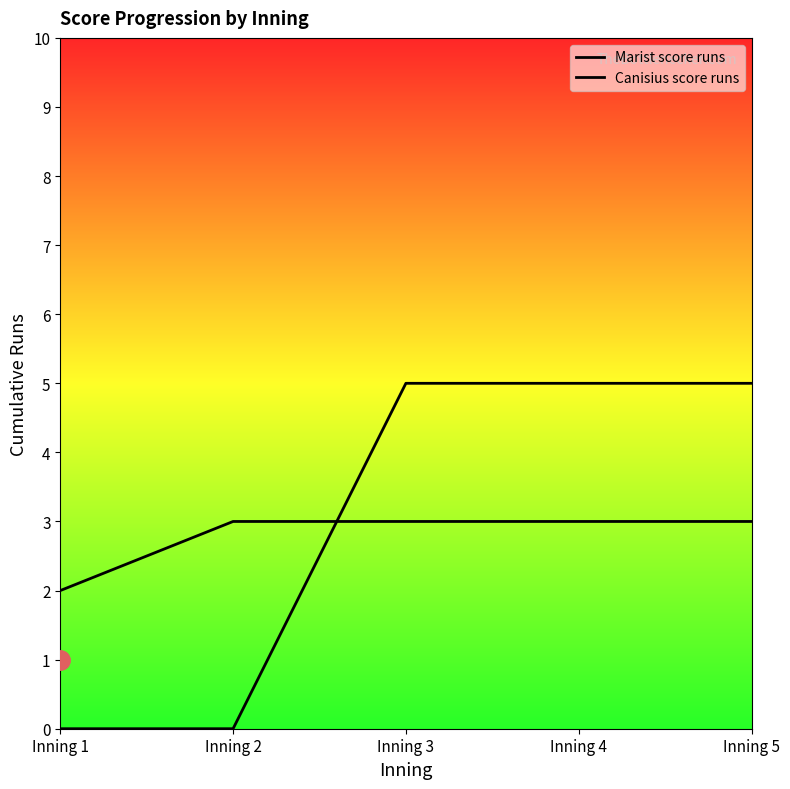

Is this an area chart (filled region under the line)?

No